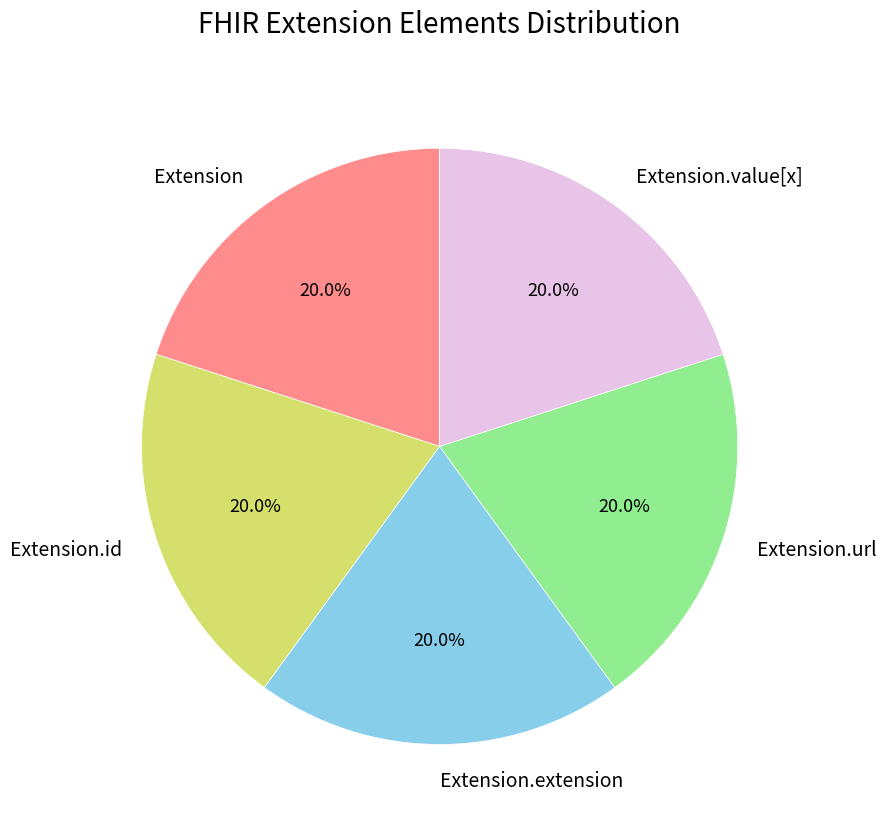

Is Extension.value[x] the majority of the pie?

No